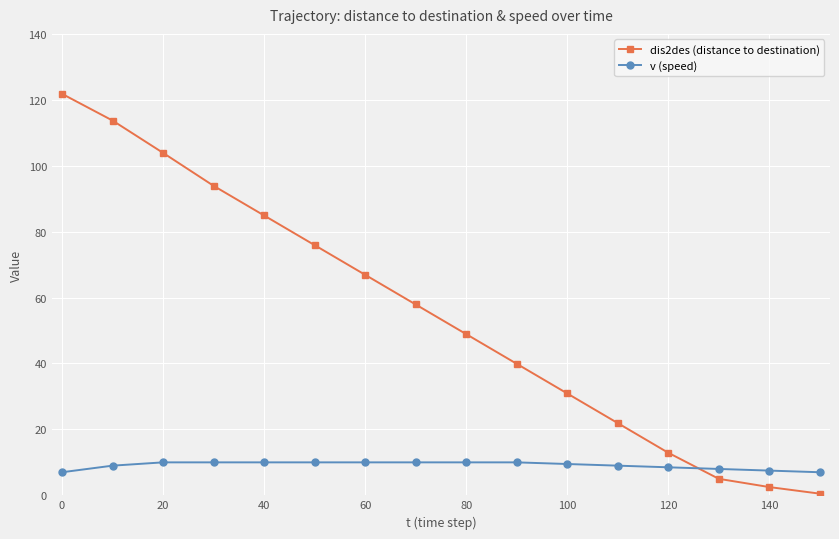

What is the value of the dis2des (distance to destination) point at the 12th from the left?

21.9